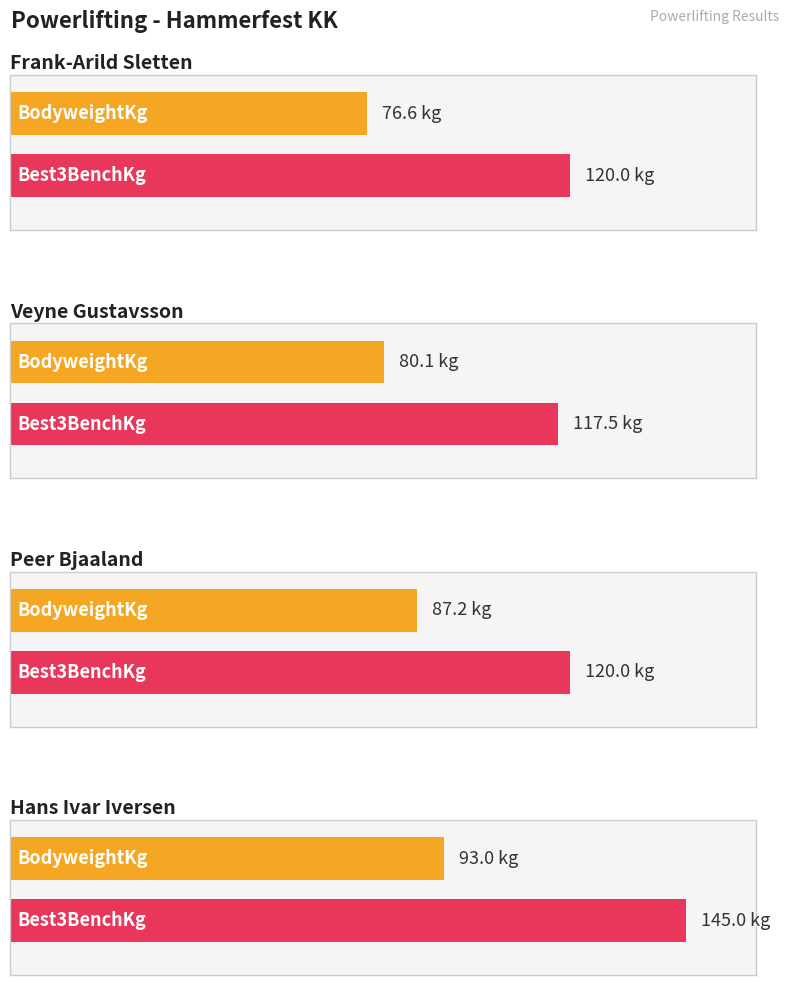

At Frank-Arild Sletten, list the series in order from largest to smallest.

Best3BenchKg, BodyweightKg